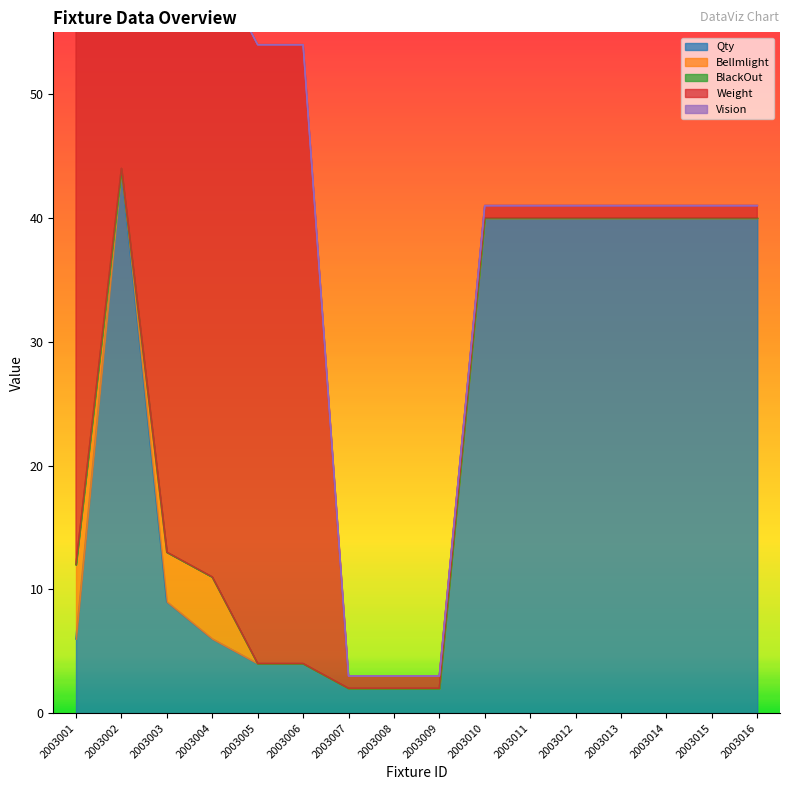

Which category has the highest value in the Vision series?

2003001